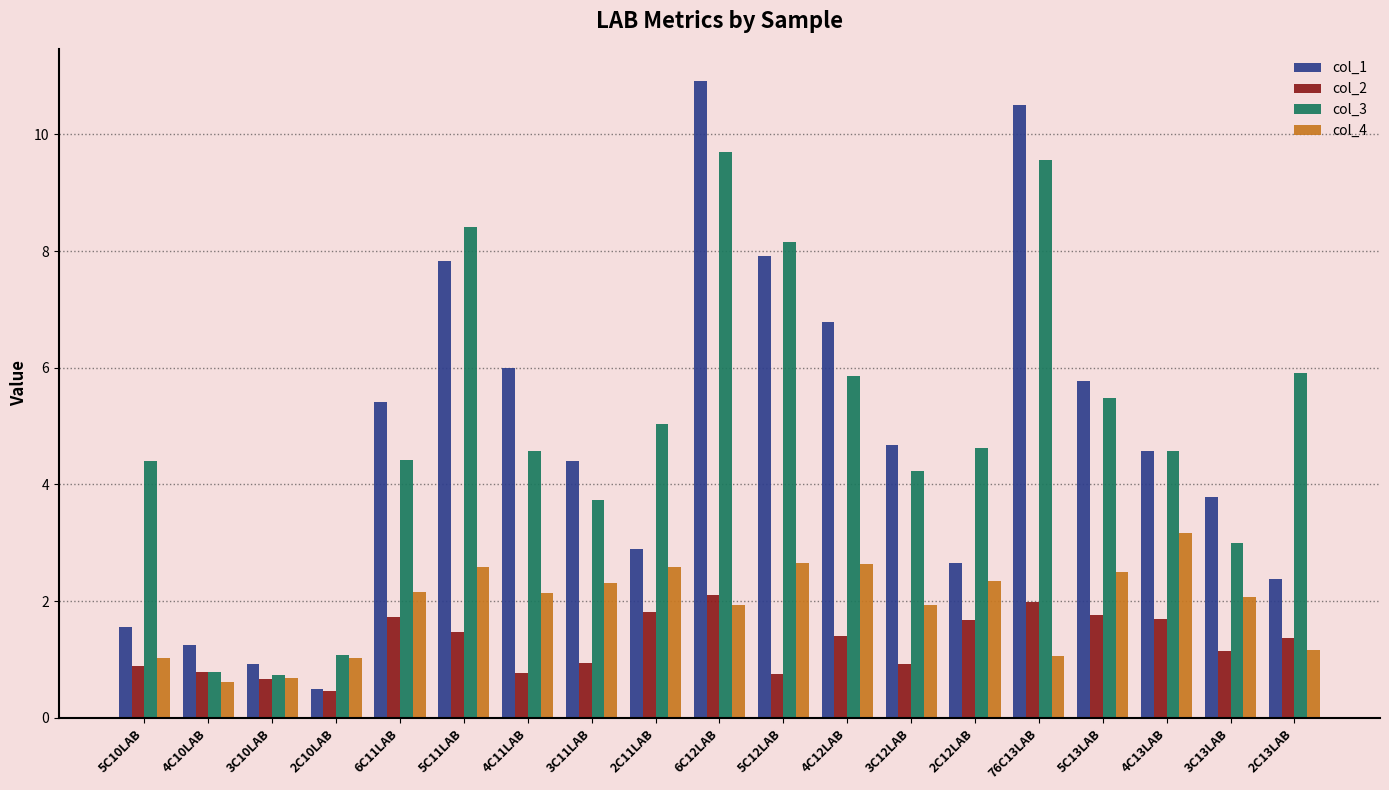

What is the maximum value shown in the chart?

10.9